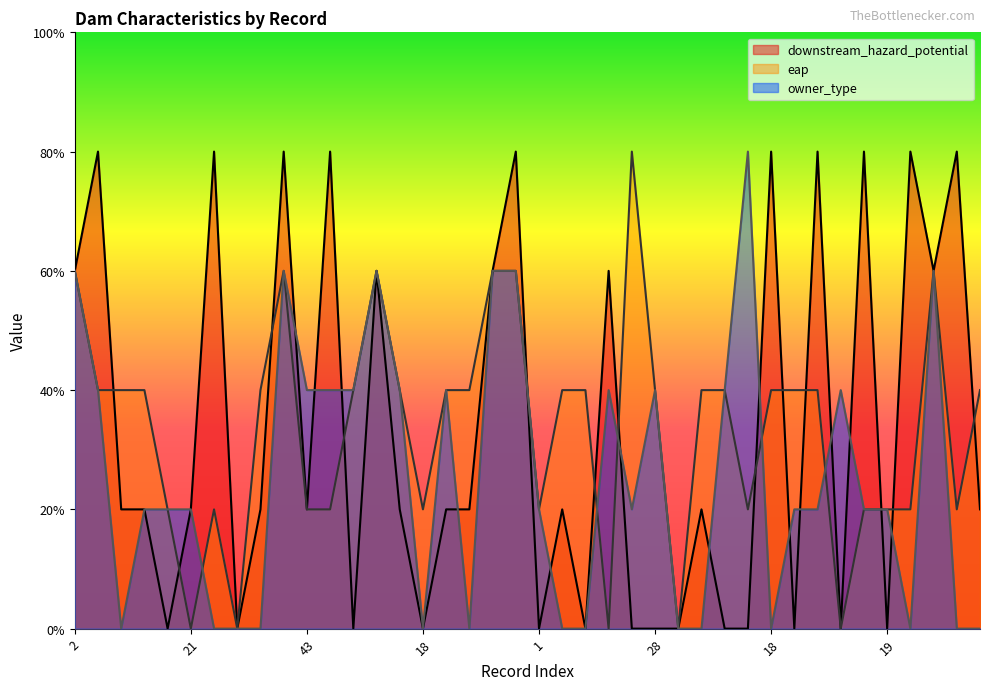

The owner_type series shows 0 at 18. True or false?

True